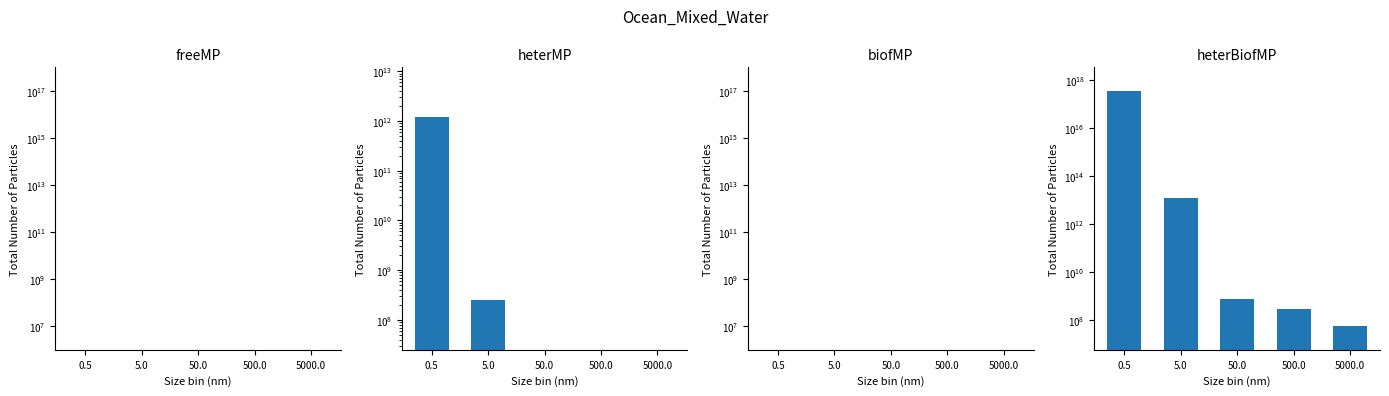

What position from the left is 50.0?

3